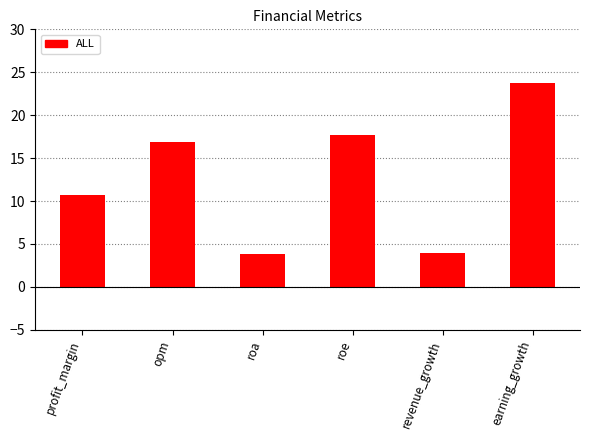

Approximately how many times larger is the value at revenue_growth compared to roa?

1.0